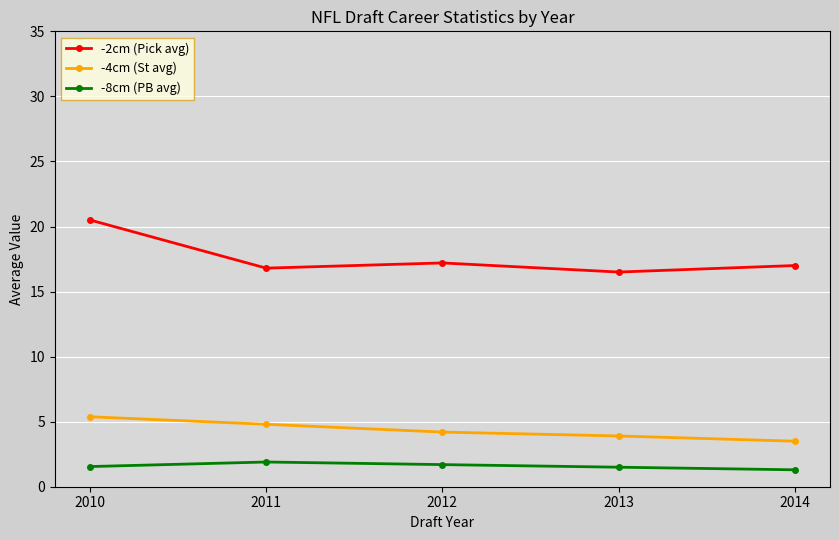

Rank the series by their maximum value, from lowest to highest.

-8cm (PB avg), -4cm (St avg), -2cm (Pick avg)